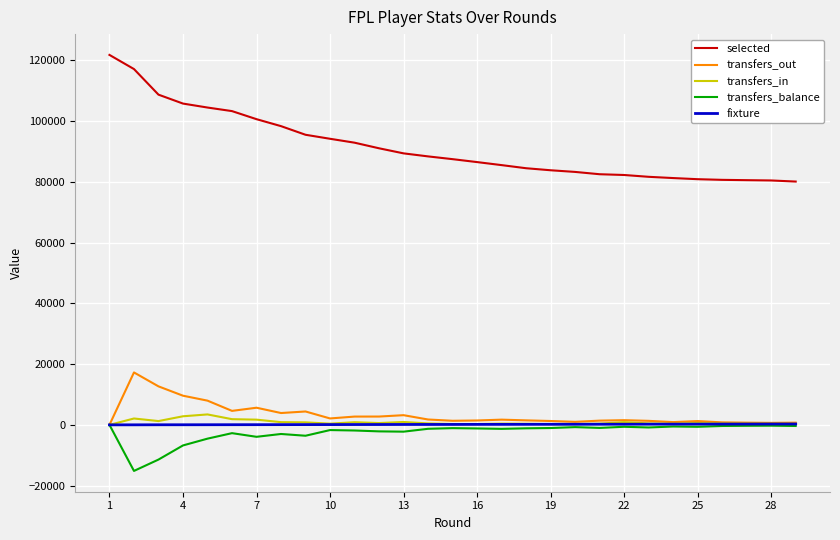

Which series has the largest total across all categories?

selected